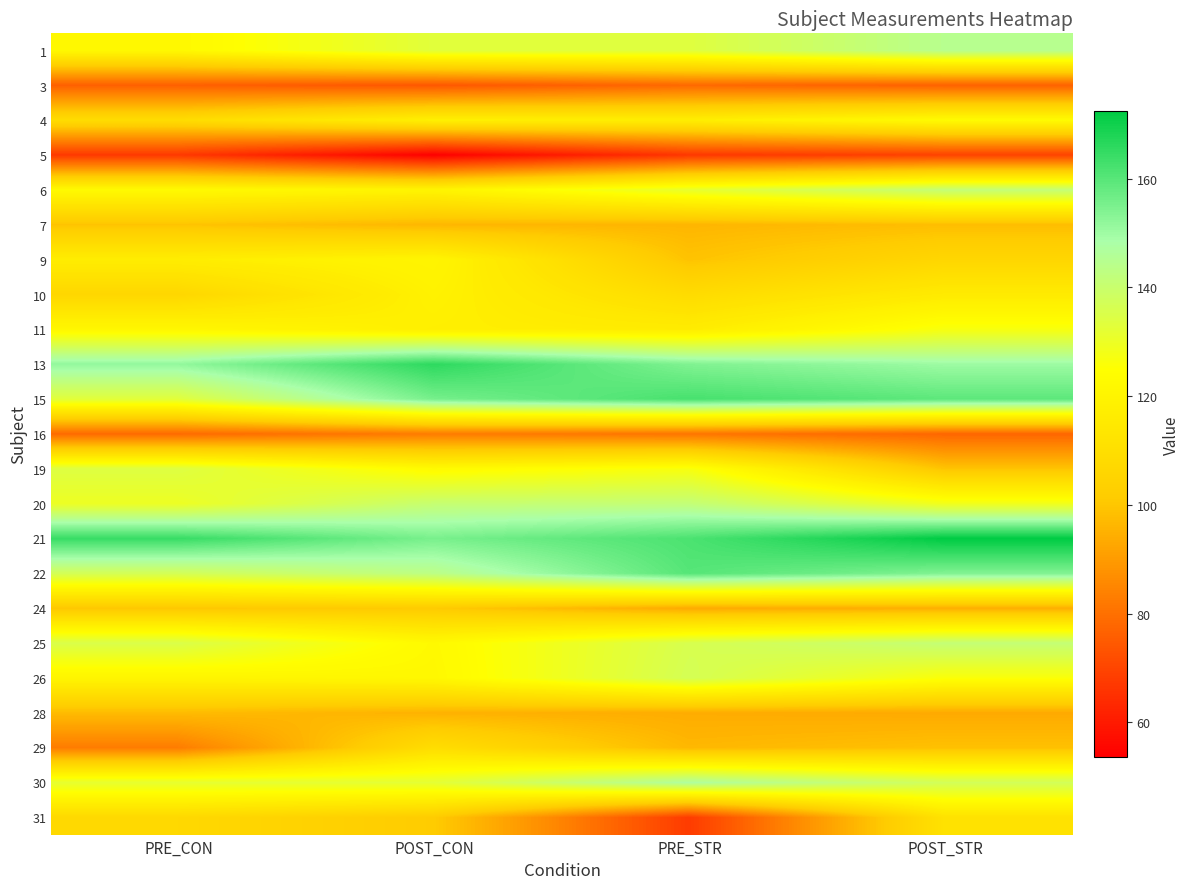

At which category is the sum across all series the highest?

POST_STR